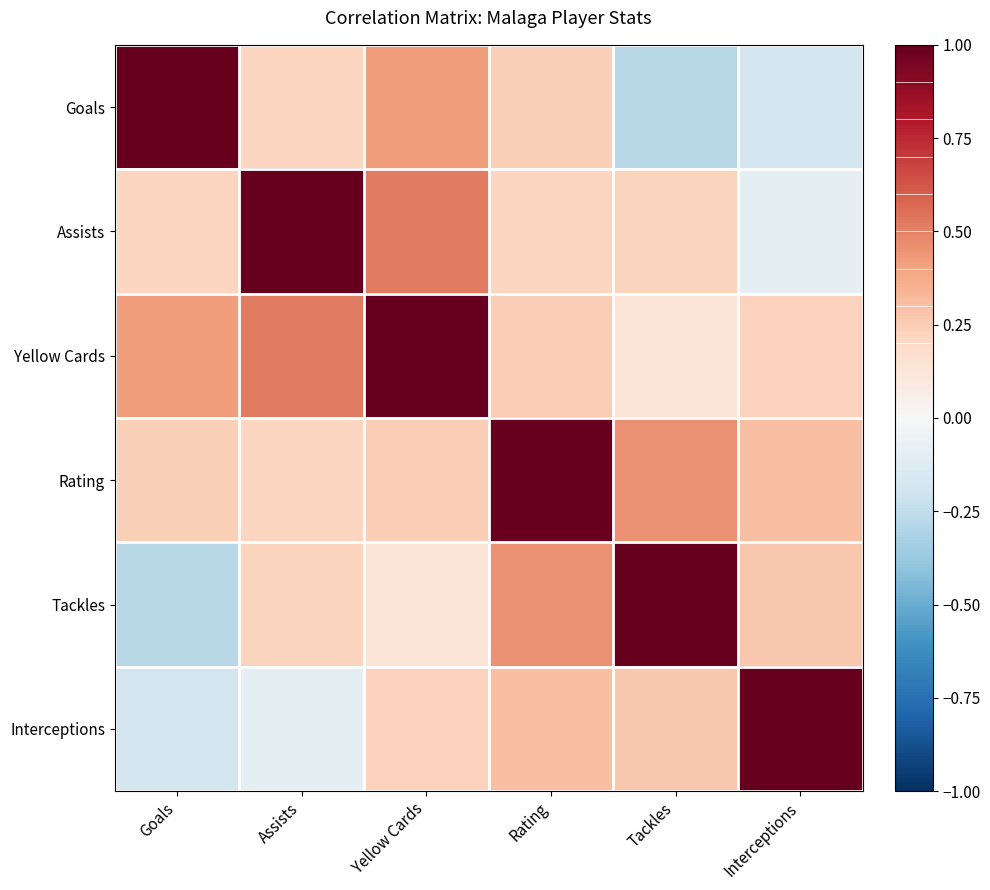

What is the spread (max minus min) of values at Rating?

0.8